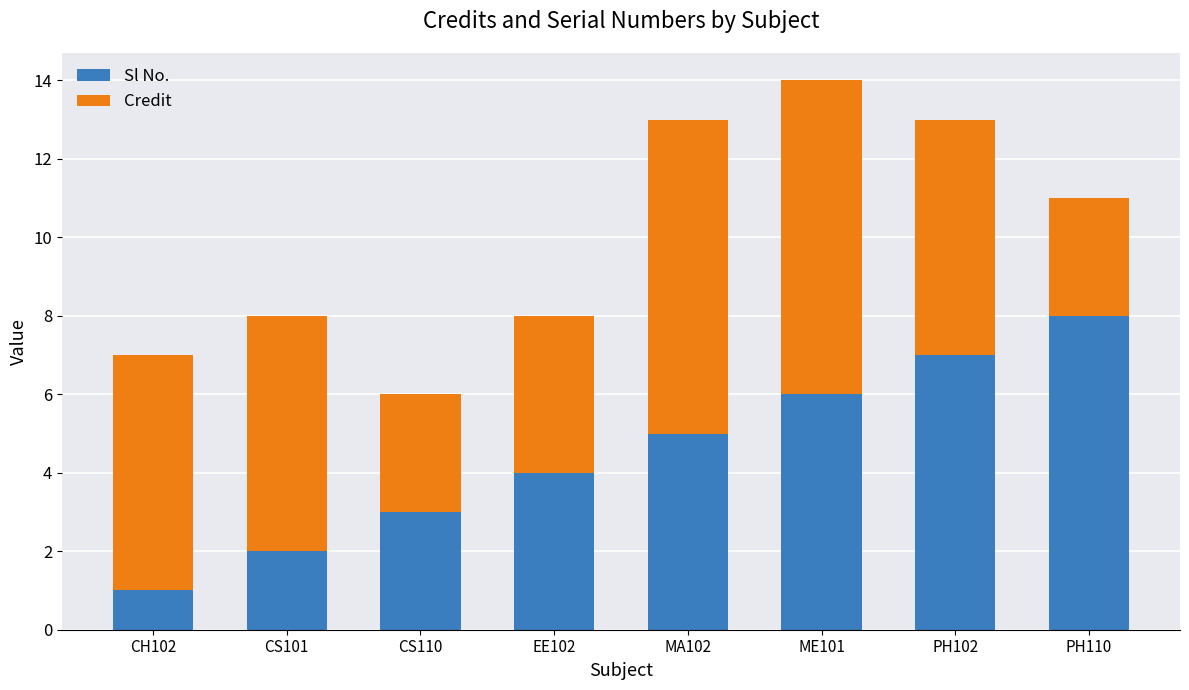

What is the difference between the Sl No. values at PH102 and EE102?

3